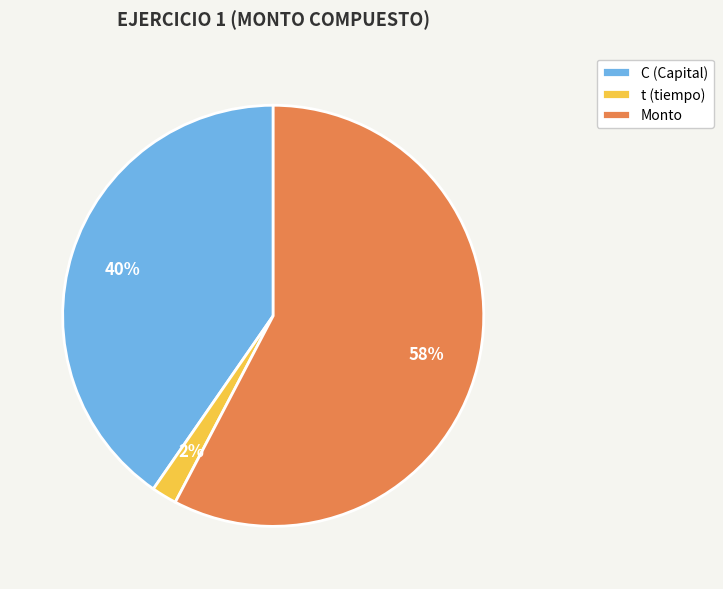

How many slices are in this pie chart?

3